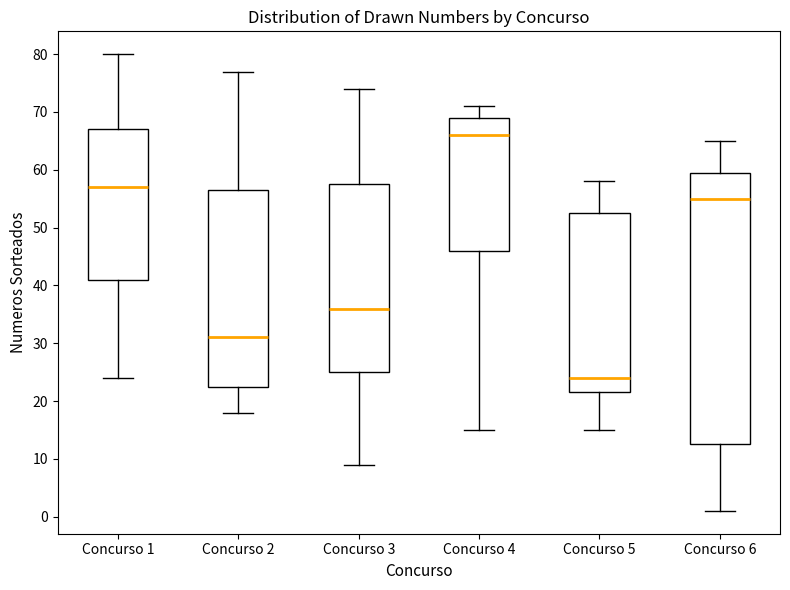

Reading left to right, transcribe this box plot: for each box, give where its median line is, the range the box spans, and where its two whiskers end, as read against the y-axis. The values are not printed on the chart, so give them approximately, as read against the axis.

Concurso 1: median 57, box 41 to 67, whiskers 24 to 80
Concurso 2: median 31, box 23 to 57, whiskers 18 to 77
Concurso 3: median 36, box 25 to 58, whiskers 9 to 74
Concurso 4: median 66, box 46 to 69, whiskers 15 to 71
Concurso 5: median 24, box 22 to 53, whiskers 15 to 58
Concurso 6: median 55, box 13 to 60, whiskers 1 to 65